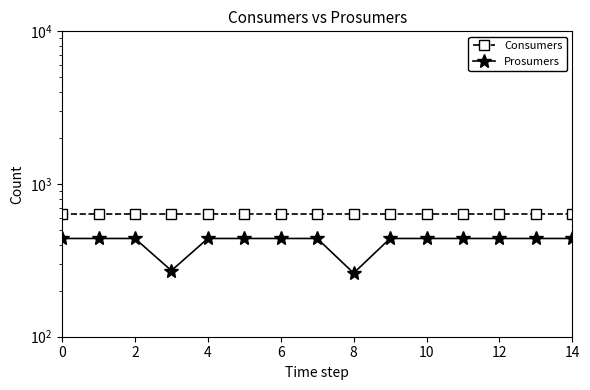

What is the total value across all series at 10?

1075